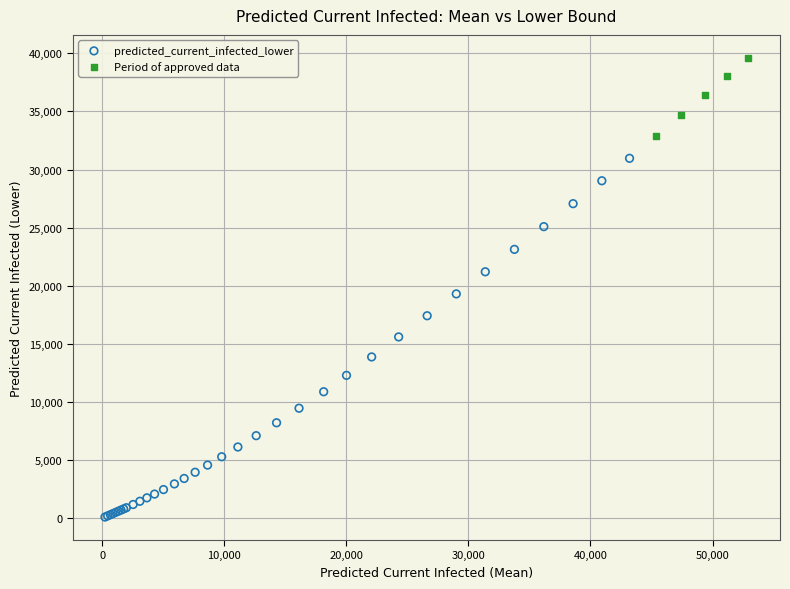

Which series reaches the maximum Y coordinate?

Period of approved data